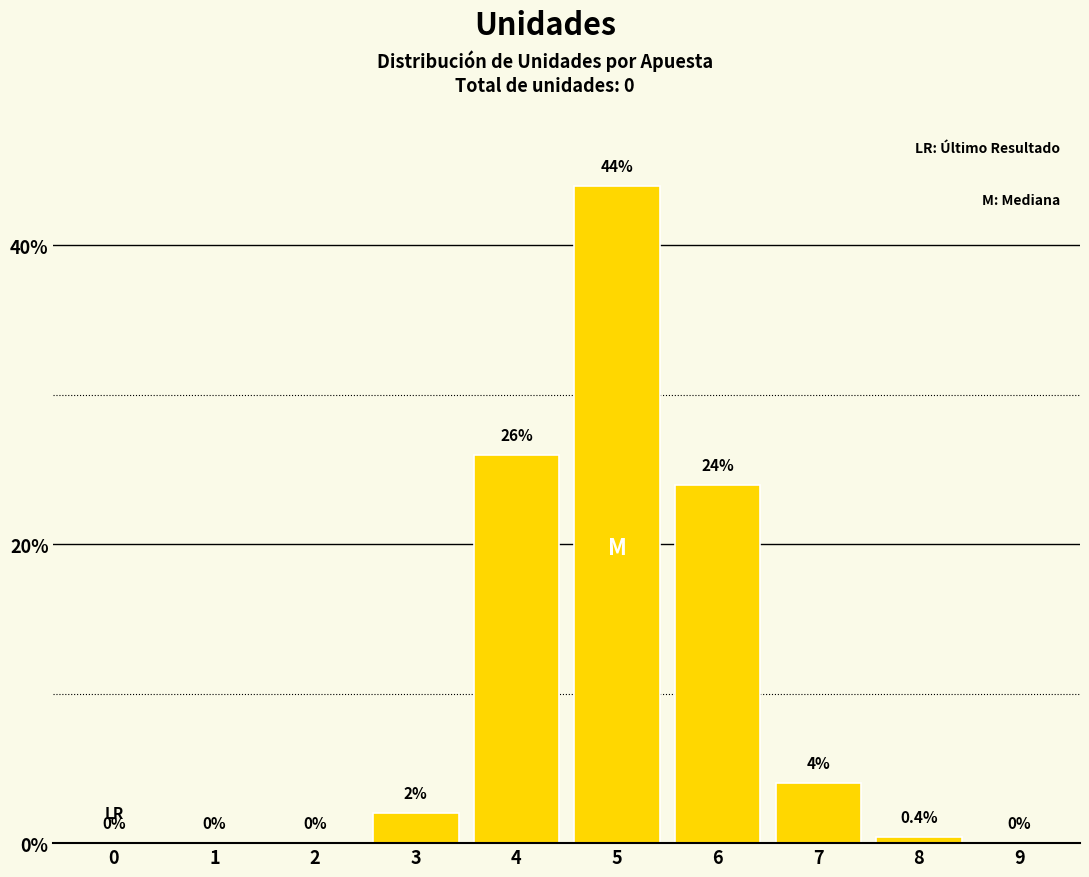

Reading right to left, extract all data points from this chart.

9=0.0	8=0.4	7=4.0	6=24.0	5=44.0	4=26.0	3=2.0	2=0.0	1=0.0	0=0.0